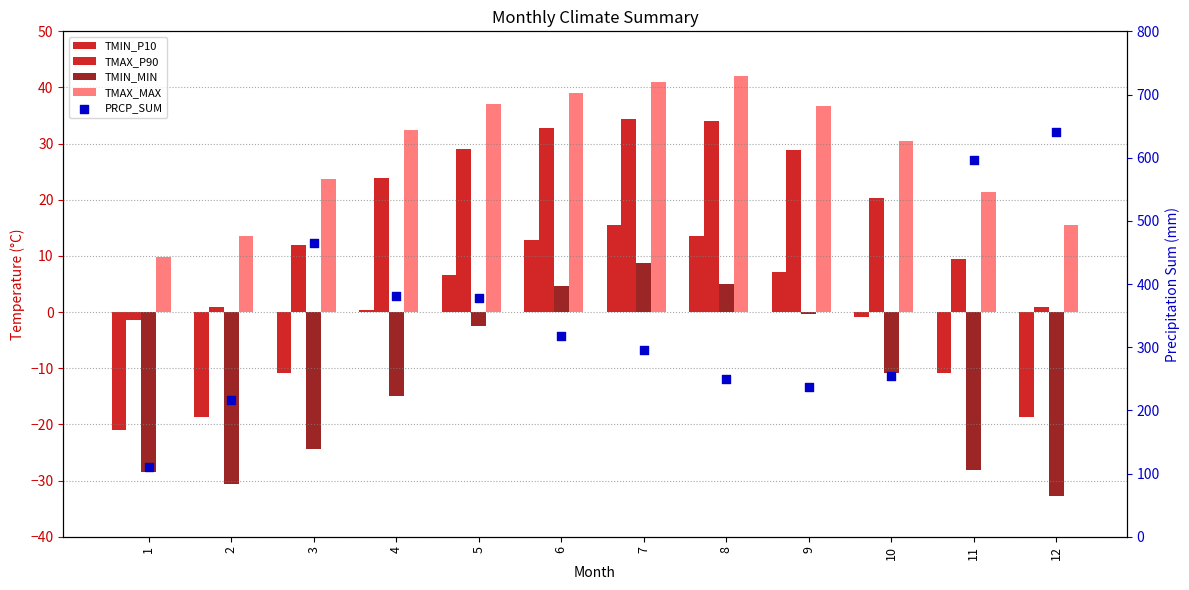

Which series reaches the minimum Y coordinate?

TMIN_MIN